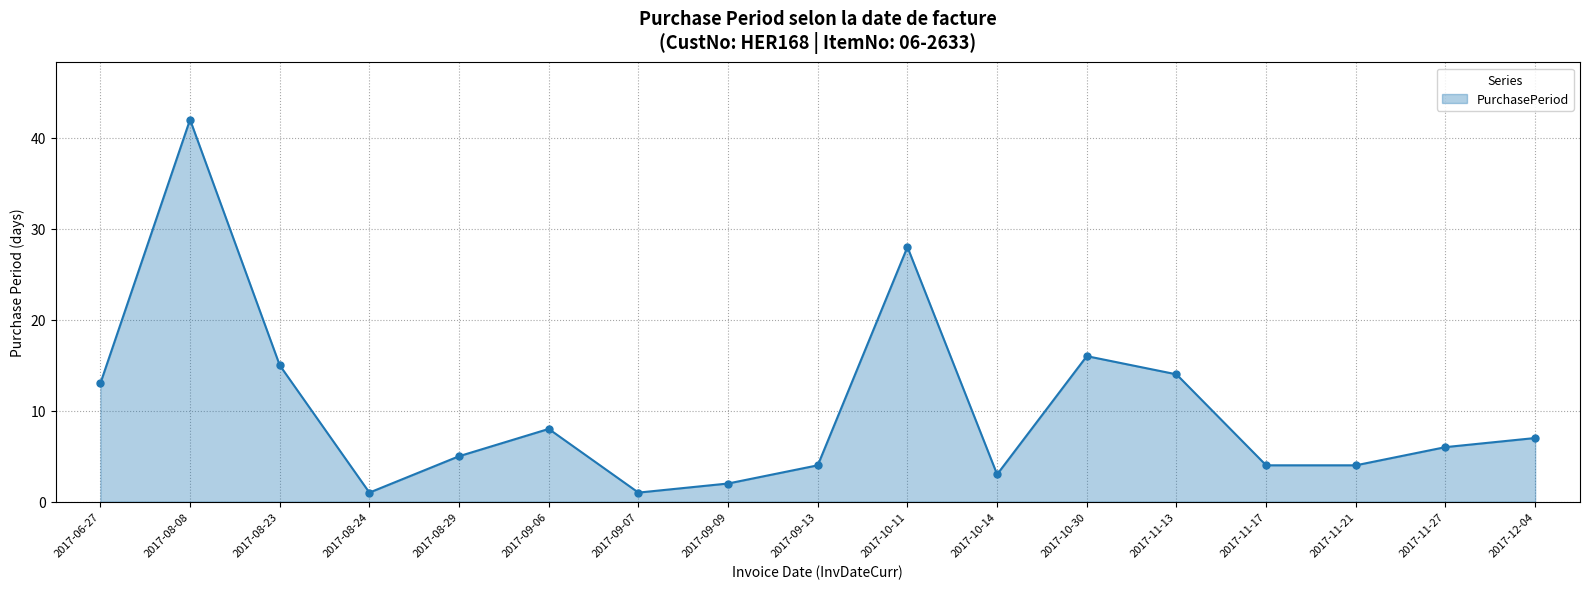

Which label corresponds to the largest value in the chart?

2017-08-08